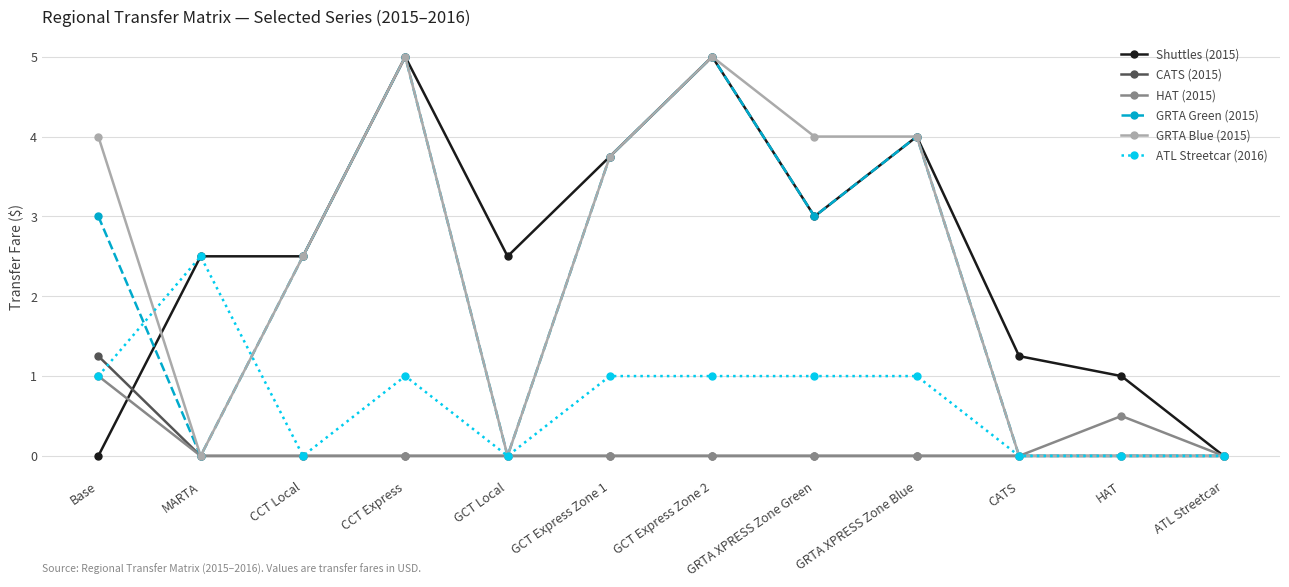

What is the label of the 1st point from the right?

ATL Streetcar